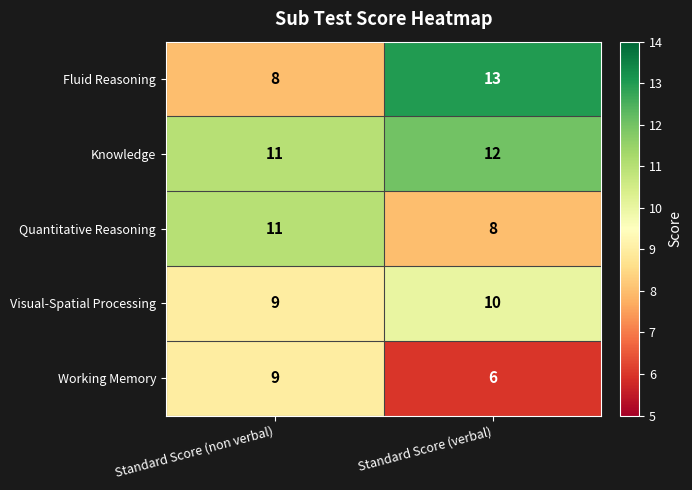

What is the sum of the Working Memory values at Standard Score (non verbal) and Standard Score (verbal)?

15